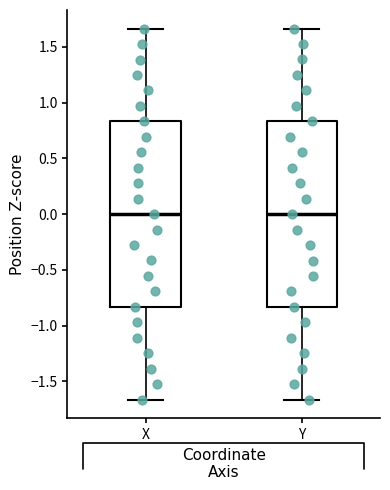

Reading left to right, read every box against the y-axis: the position of its median line, the range the box covers, and the ends of its whiskers. The values are not printed on the chart, so give them approximately, as read against the axis.

X: median 0.00, box -0.85 to 0.85, whiskers -1.65 to 1.65
Y: median 0.00, box -0.85 to 0.85, whiskers -1.65 to 1.65